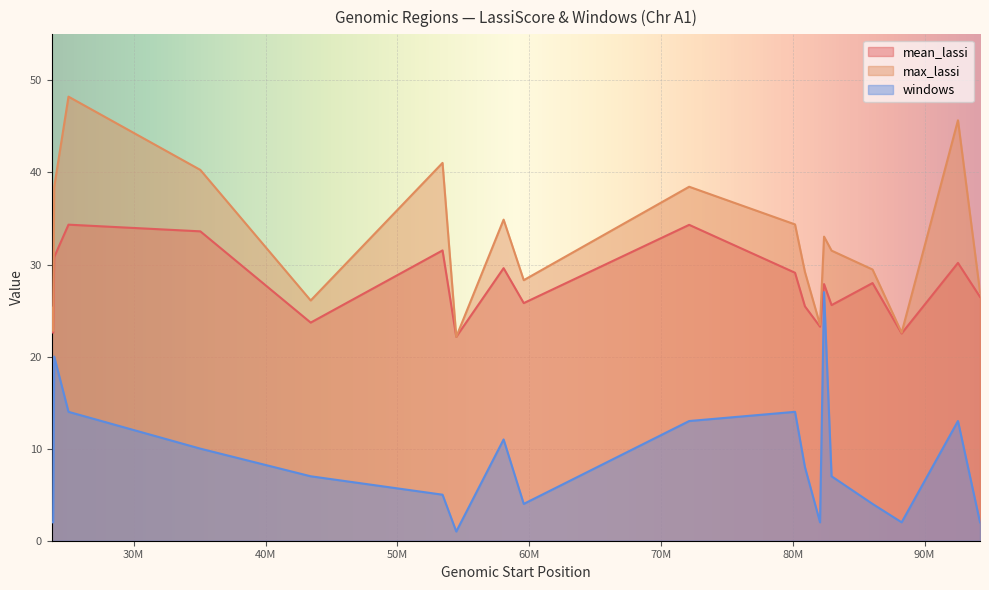

The value of mean_lassi at 92534489 is 19.3. True or false?

False